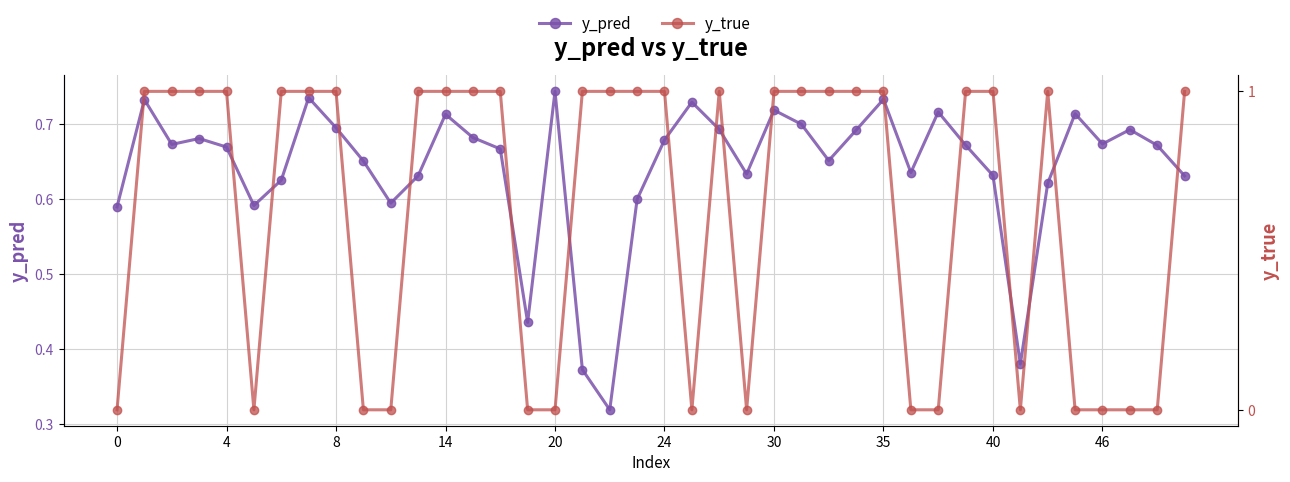

What is the highest value of the y_true series?

1.0